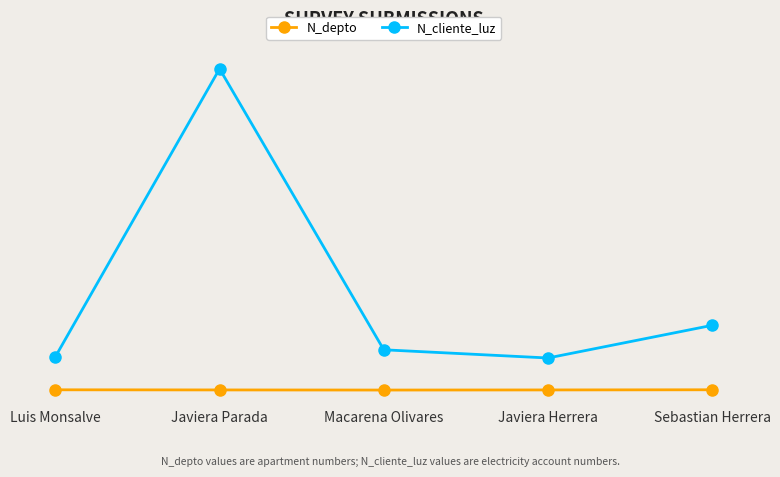

What is the difference between the highest and lowest values at Luis Monsalve?

266126